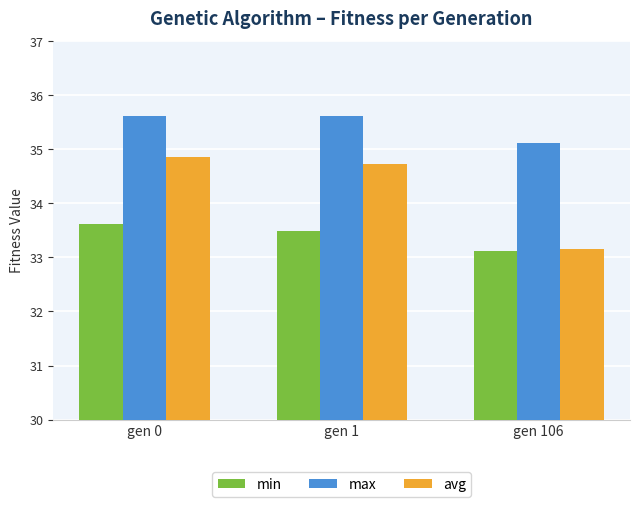

What are all the series names shown in the legend?

min, max, avg